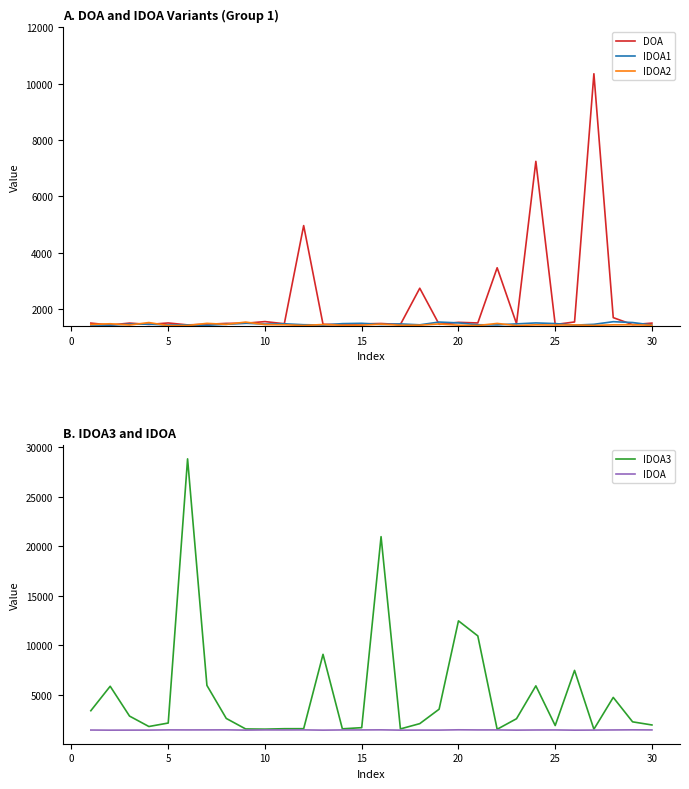

What is the highest value of the IDOA1 series?

1550.1